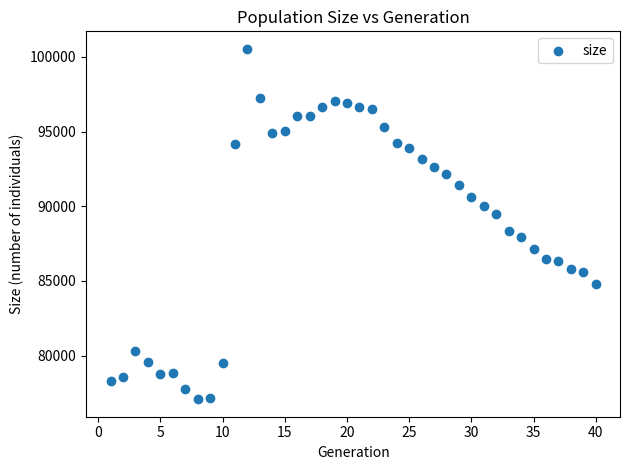

What is the range of X values (max minus min)?

39